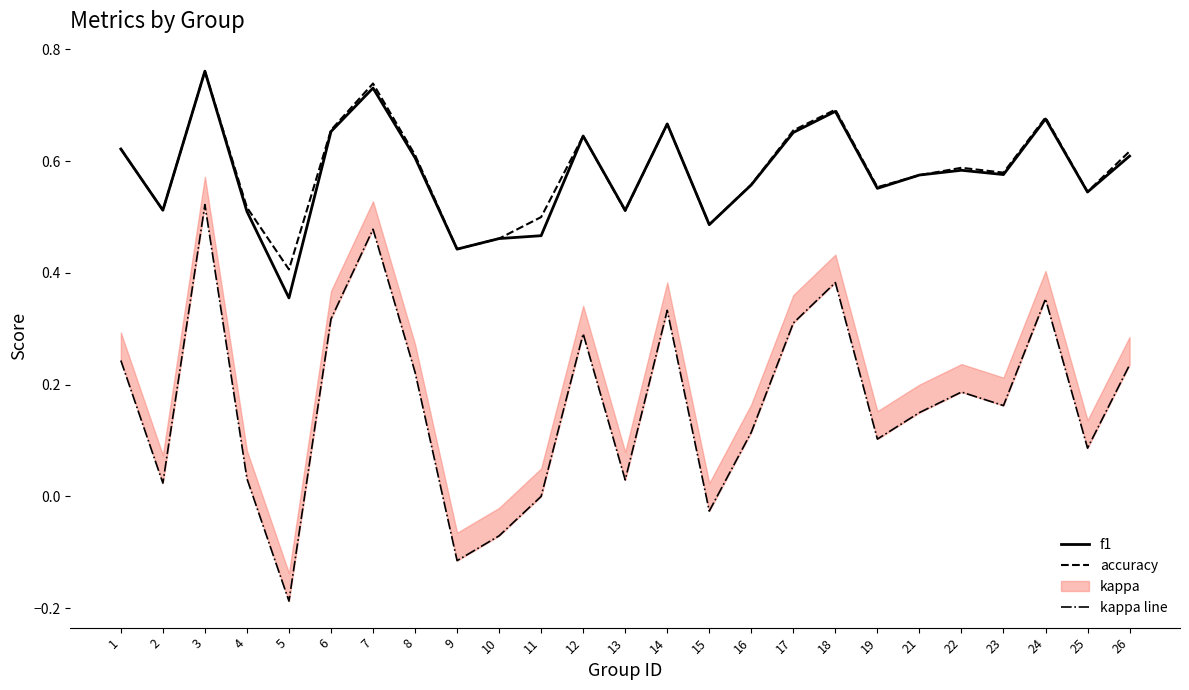

Between 17 and 25, which series saw the biggest shift?

kappa line